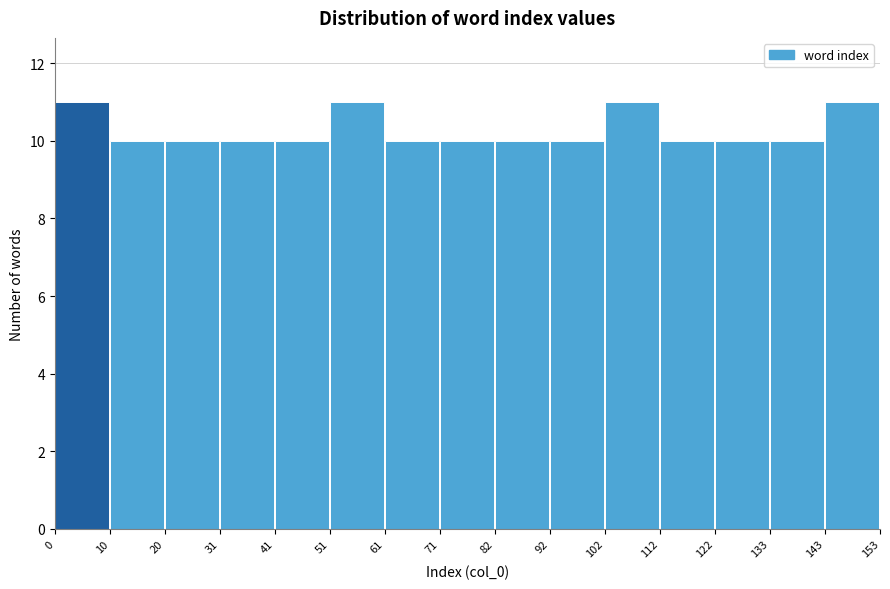

Reading left to right, list every bar in this chart as the range it spans on the x-axis followed by its height. The values are not printed on the chart, so give them approximately, as read against the axis.

0 to 10: 11
10 to 20: 10
20 to 31: 10
31 to 41: 10
41 to 51: 10
51 to 61: 11
61 to 71: 10
71 to 82: 10
82 to 92: 10
92 to 102: 10
102 to 112: 11
112 to 122: 10
122 to 133: 10
133 to 143: 10
143 to 153: 11